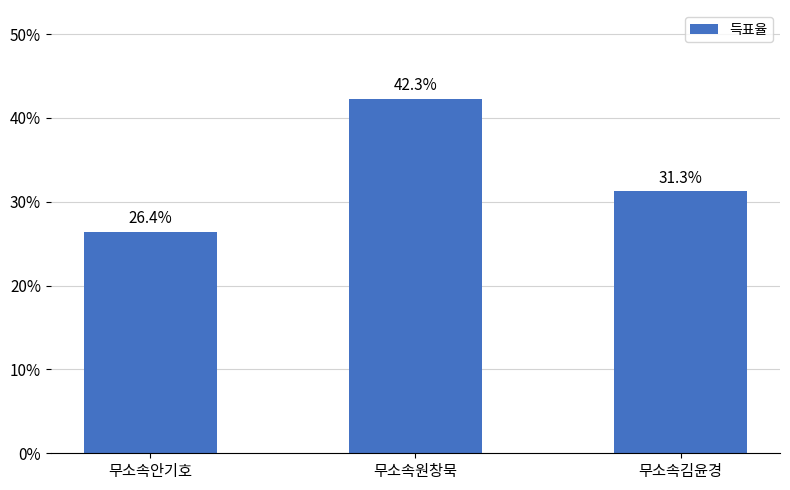

What is the change in value from 무소속원창묵 to 무소속김윤경?

-11.0